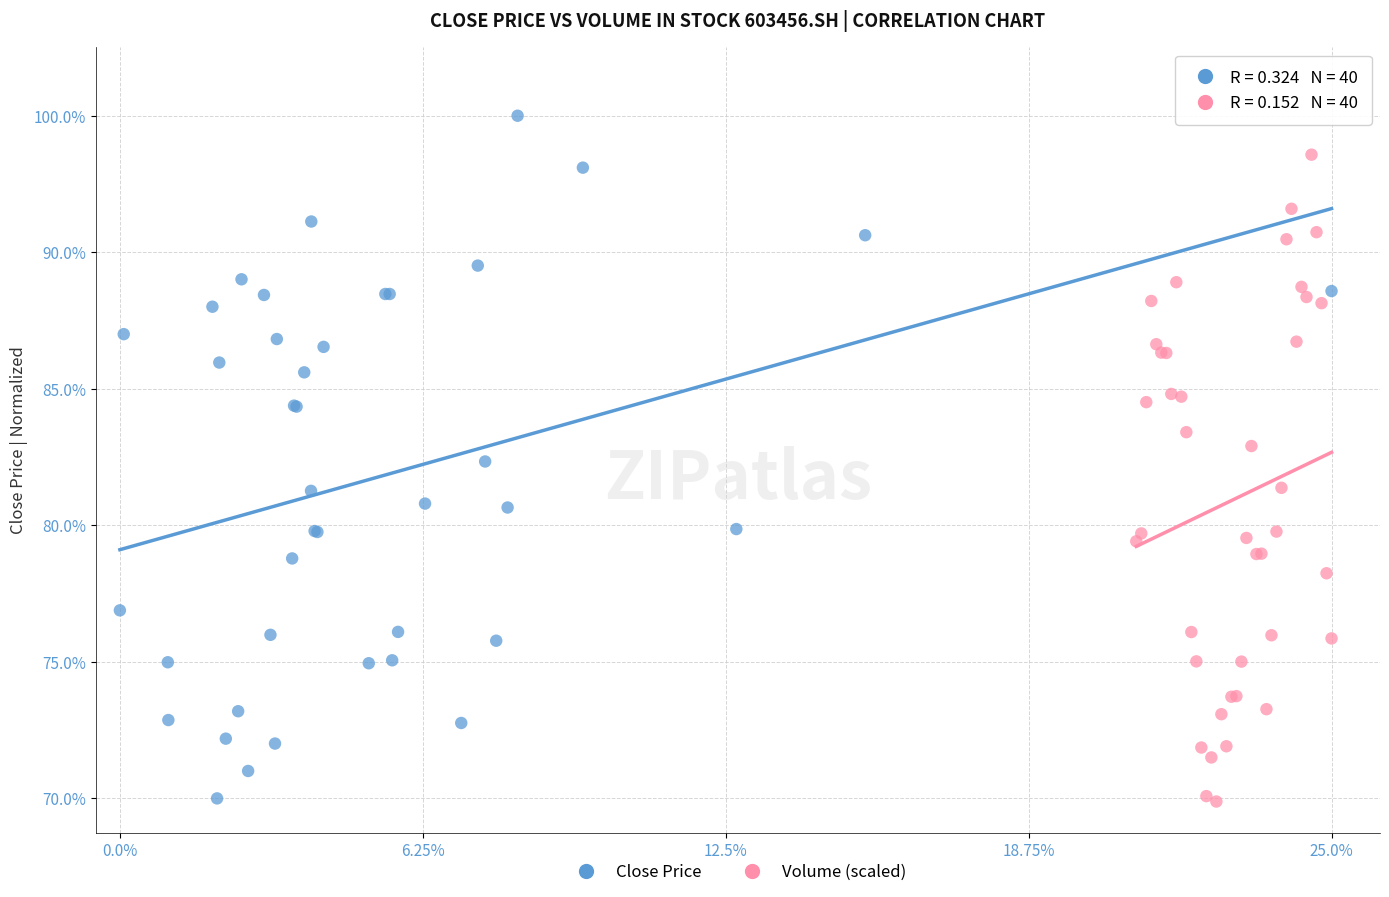

Which series has the largest Y range (max minus min)?

Close Price